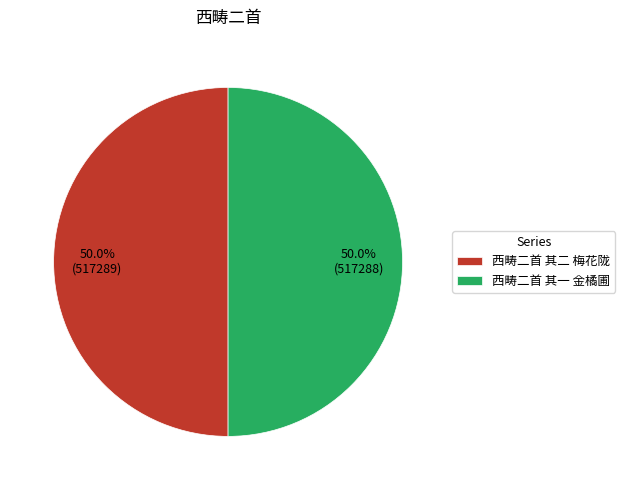

True or false: 西畴二首 其一 金橘圃 accounts for 50% of the total.

True